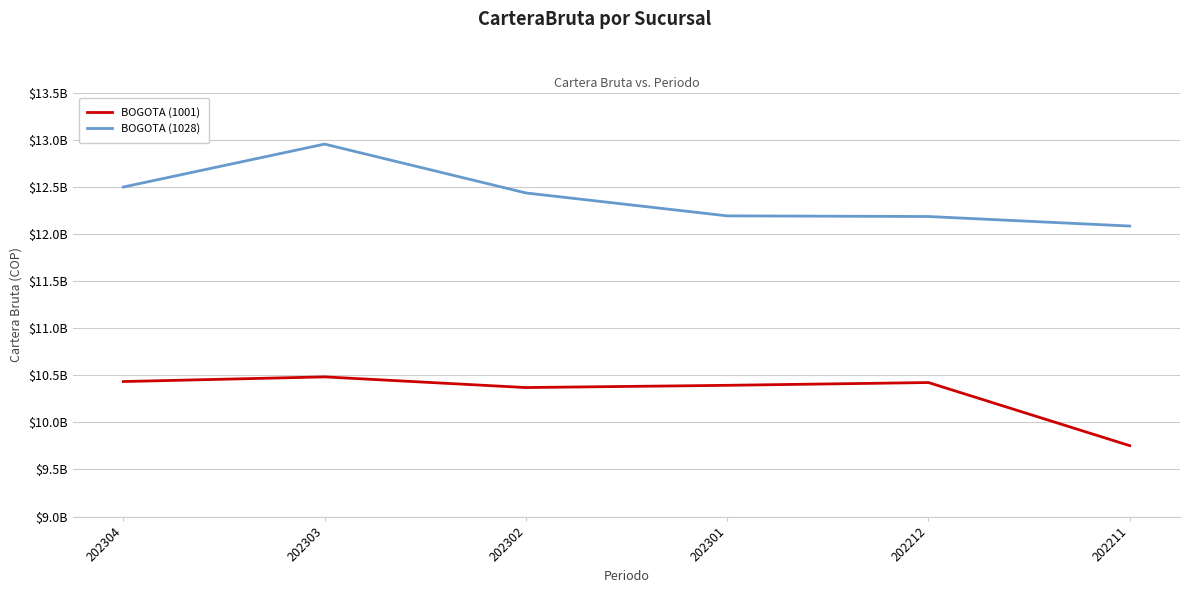

List the series in order of their overall mean, lowest first.

BOGOTA (1001), BOGOTA (1028)